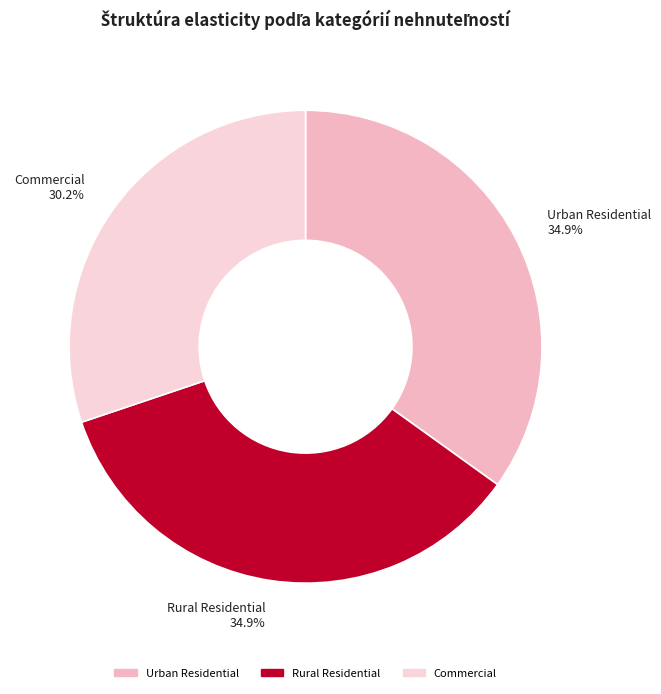

Which has a higher value, Commercial 30.2% or Rural Residential 34.9%?

Rural Residential 34.9%